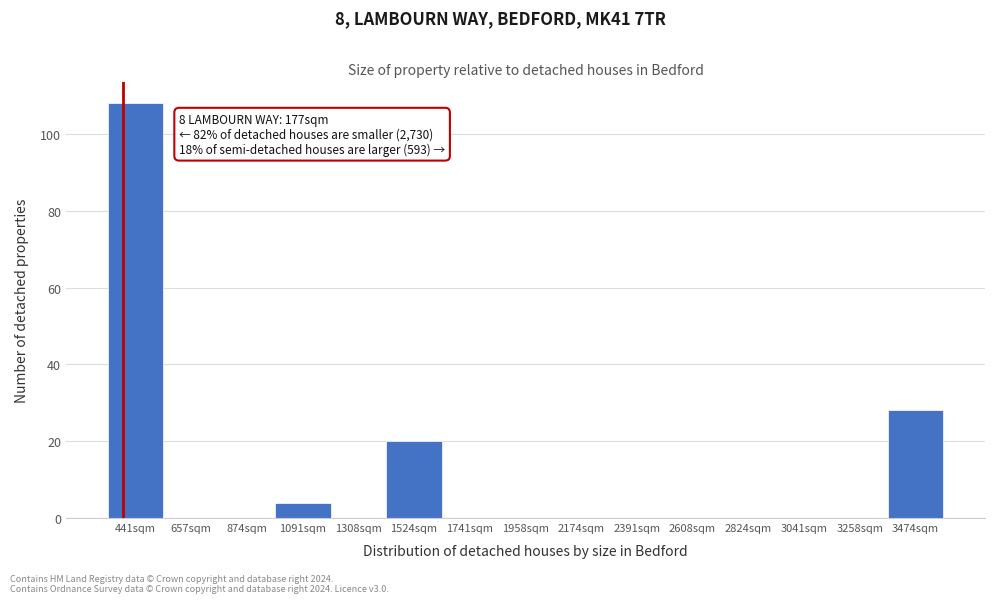

Which range on the x-axis has the tallest bar?

350 to 550